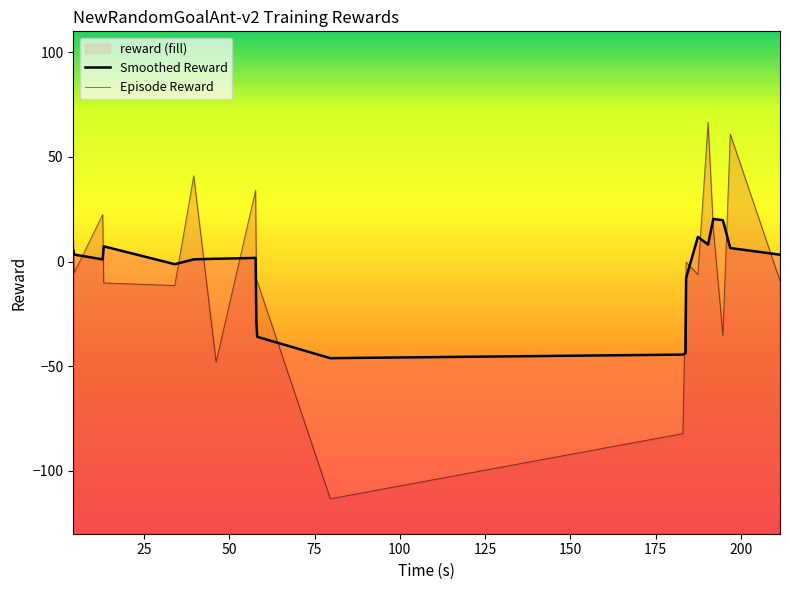

What is the value of the 19th point from the left?

60.9